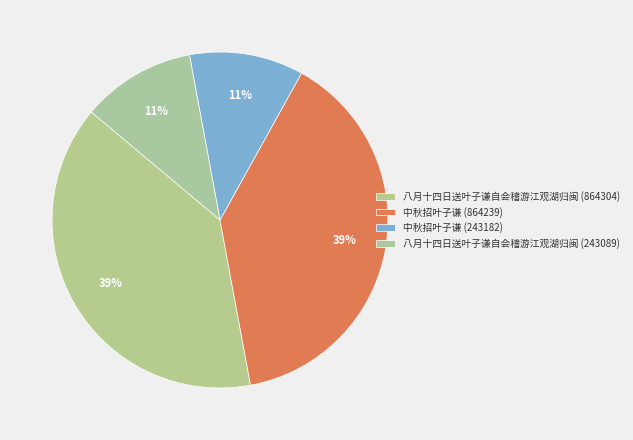

True or false: 中秋招叶子谦 (243182) accounts for 1% of the total.

False